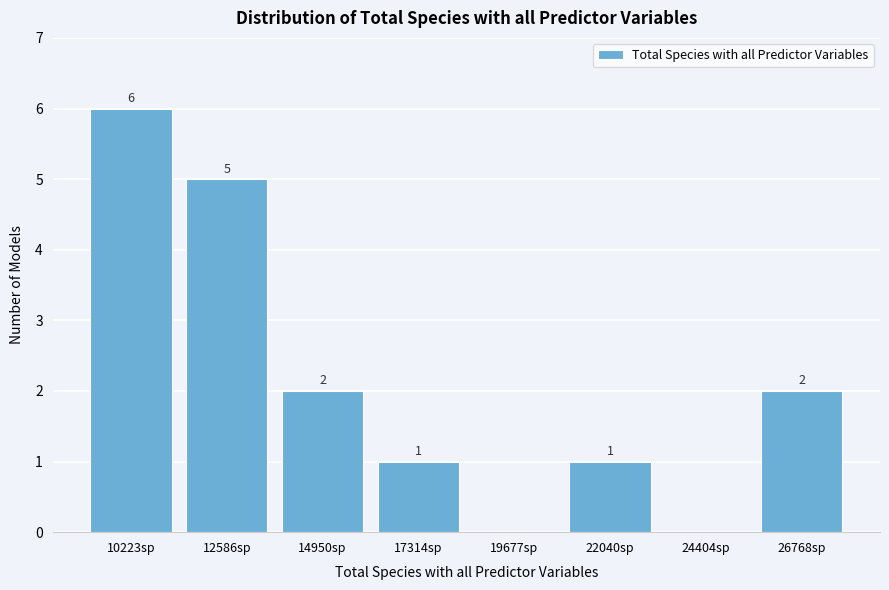

Reading left to right, what are all the values shown in this chart?

10223sp=6	12586sp=5	14950sp=2	17314sp=1	19677sp=0	22040sp=1	24404sp=0	26768sp=2